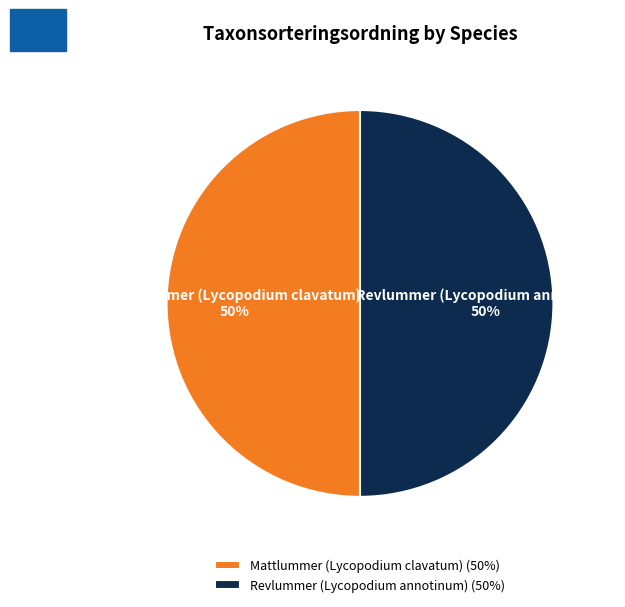

To the nearest percent, what portion does Mattlummer (Lycopodium clavatum) represent?

50%